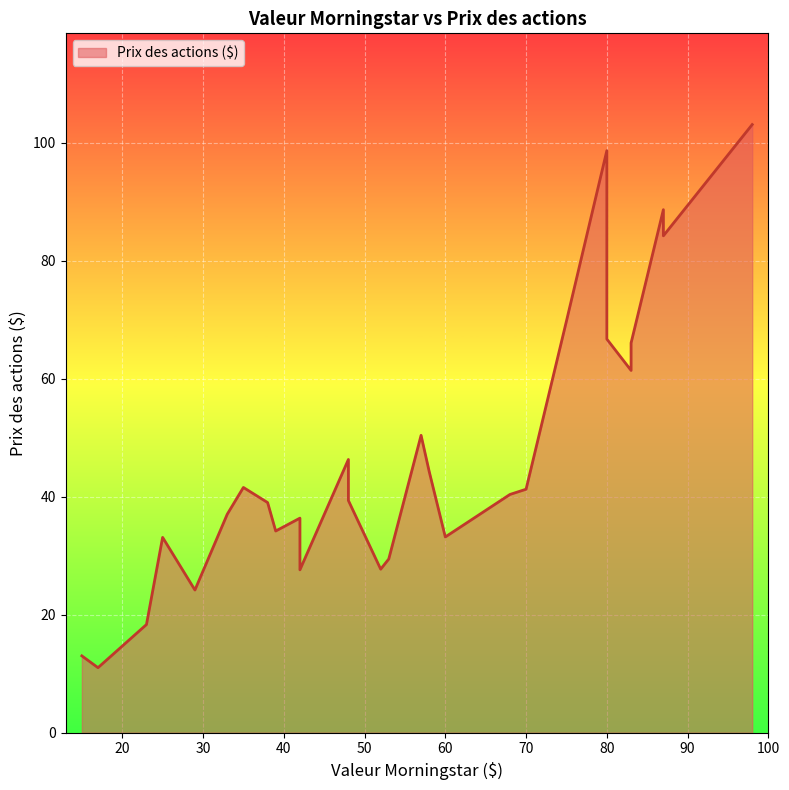

What is the greatest value displayed?

103.0